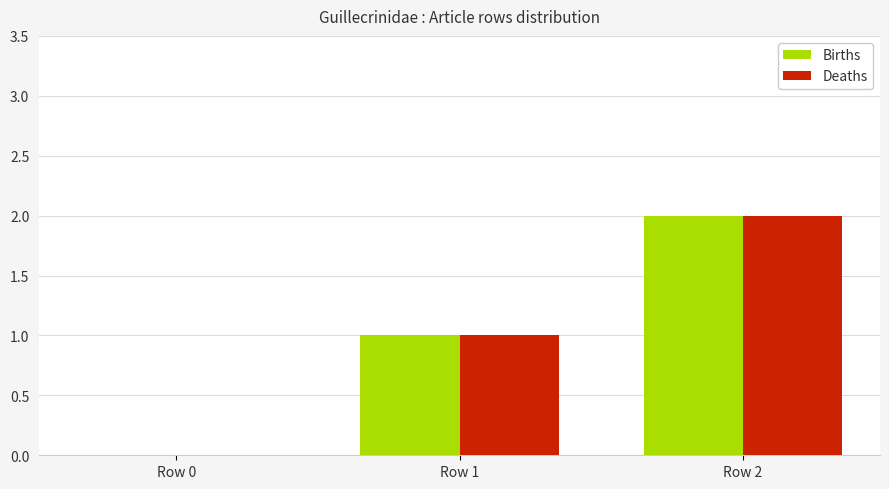

At which category is the sum across all series the highest?

Row 2